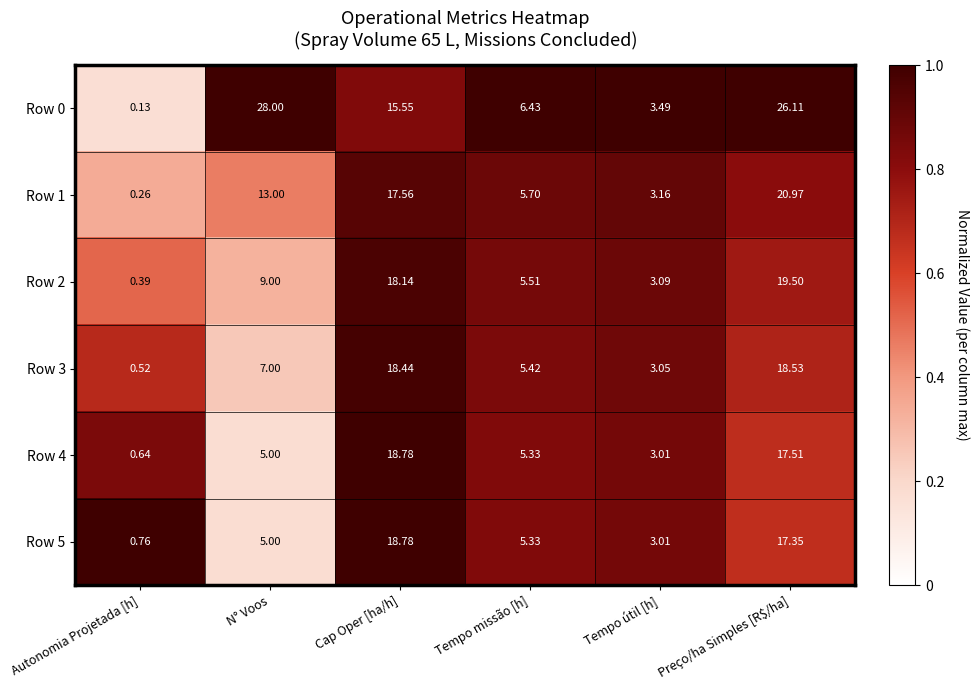

At which category does the chart reach its minimum across all series?

Autonomia Projetada [h]